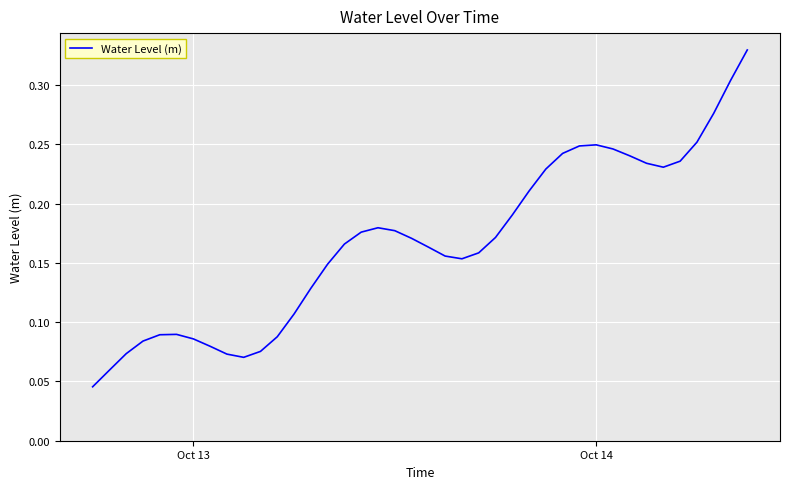

How many interior local valleys (lower than both neighbors) does the data have?

3